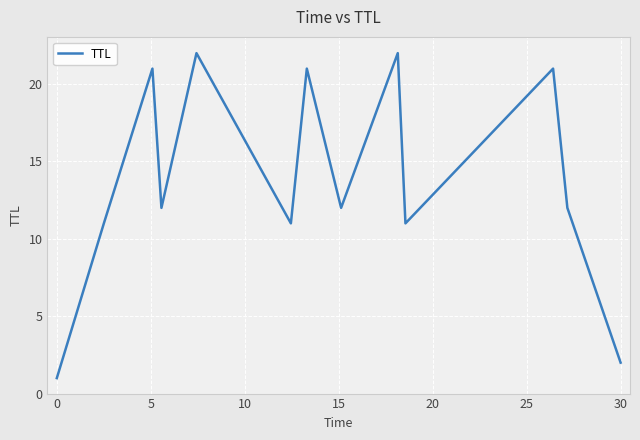

How many lines are shown in the chart?

1